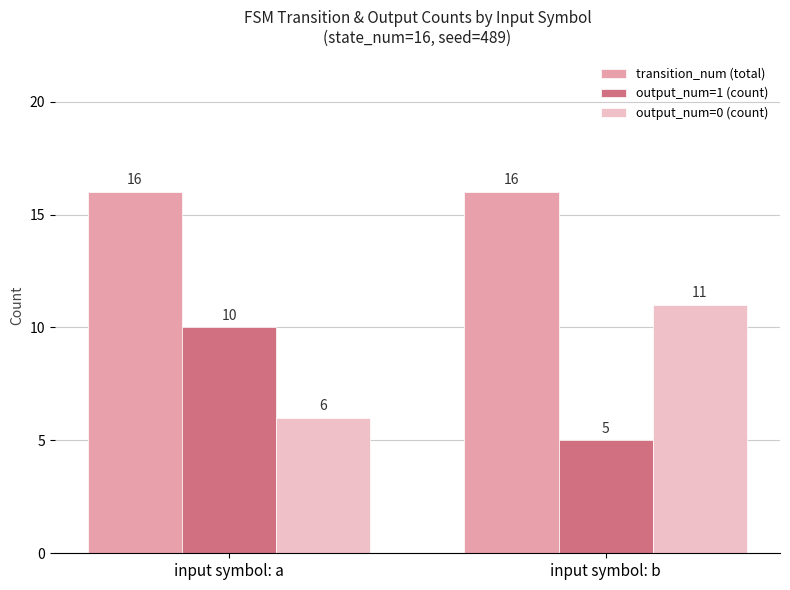

What is the sum of all transition_num (total) values?

32